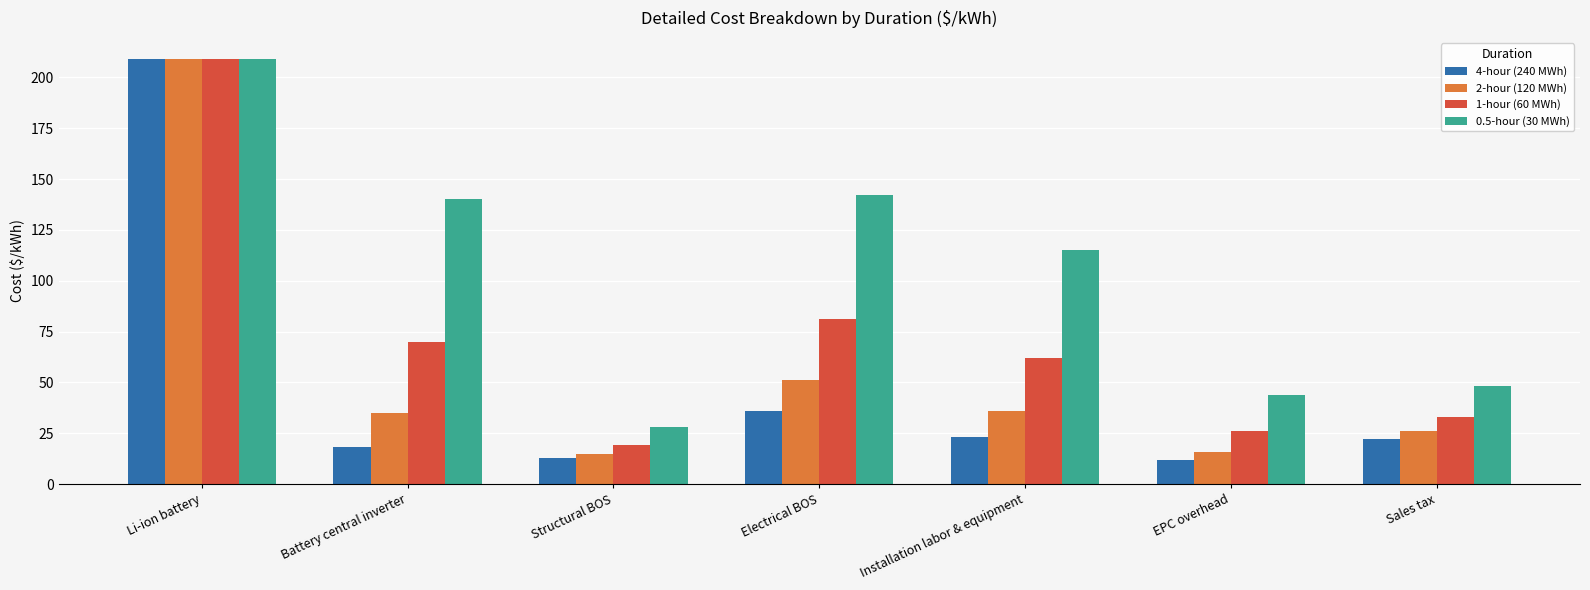

What is the lowest value of the 4-hour (240 MWh) series?

12